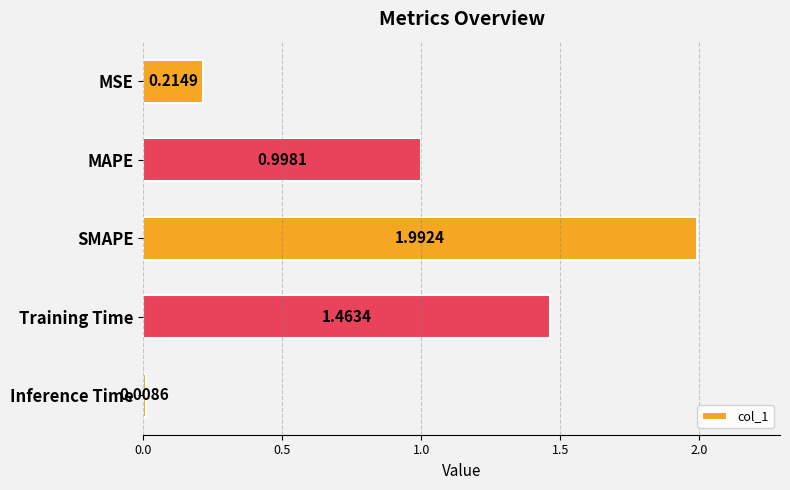

What is the change in value from MAPE to Inference Time?

-1.0